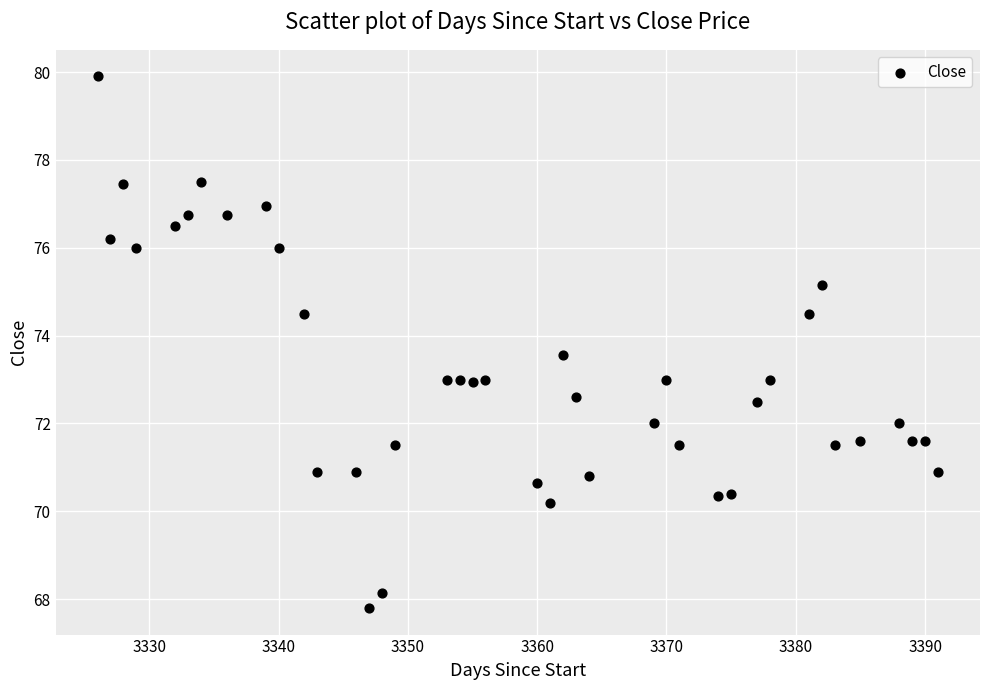

What is the range of Y values (max minus min)?

12.1